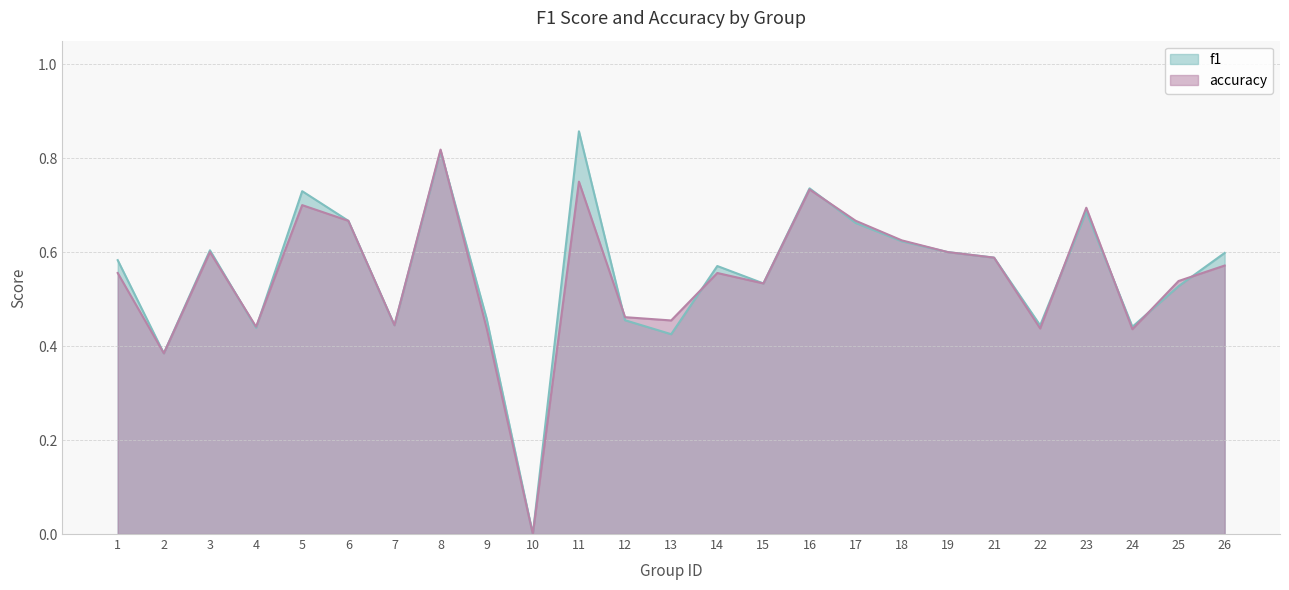

How many interior local peaks does the f1 series have?

7